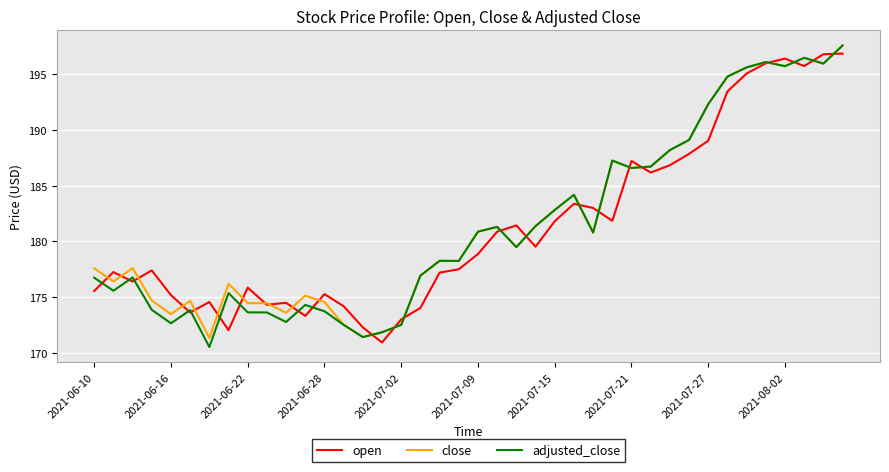

What is the minimum value shown in the chart?

170.5